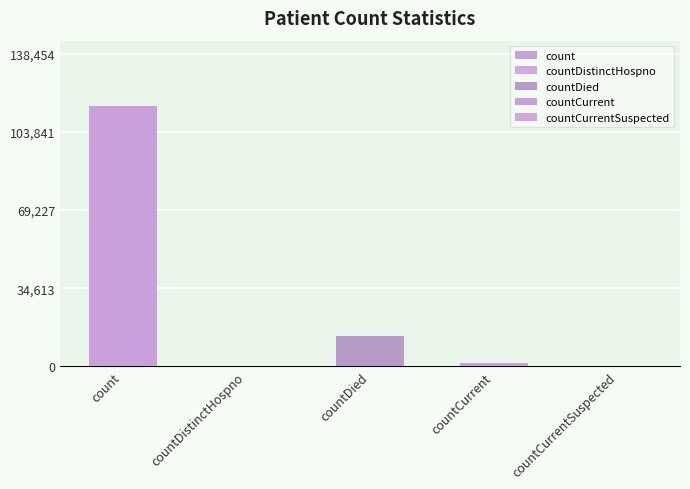

How many positive values are there?

3